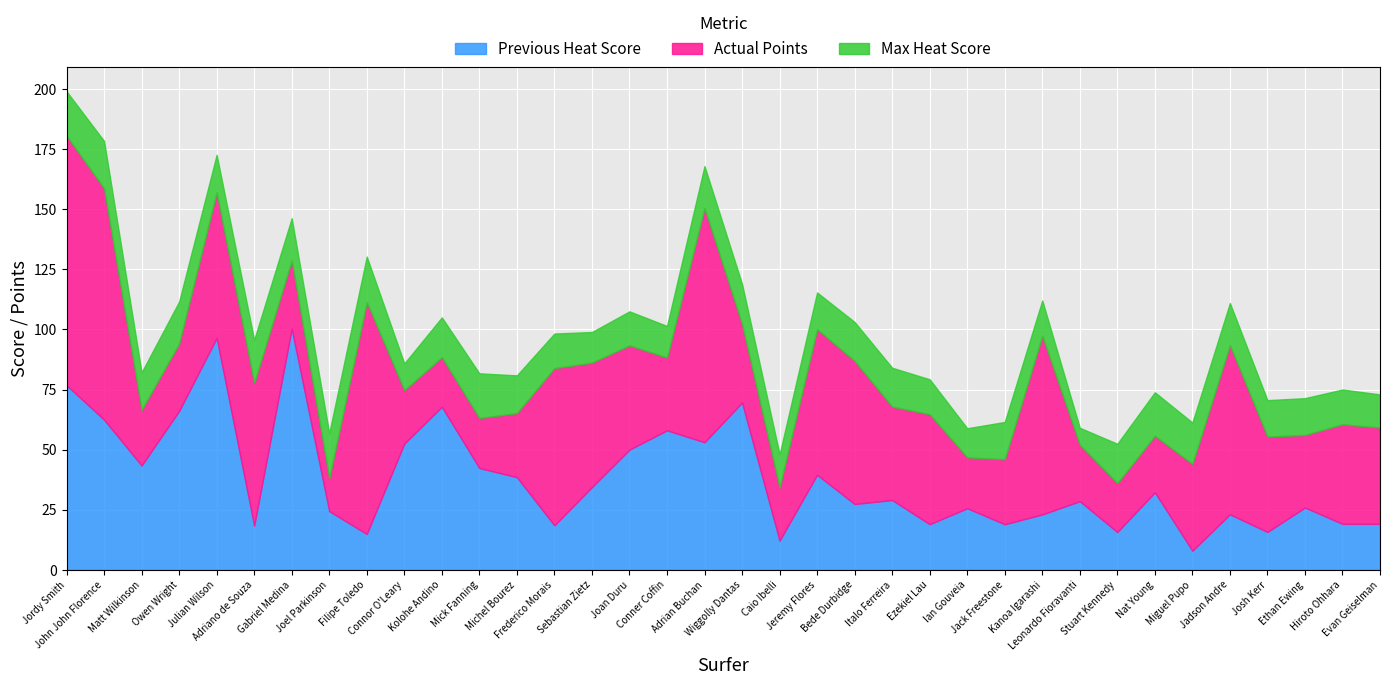

What value does the Max Heat Score series have at Italo Ferreira?

16.2